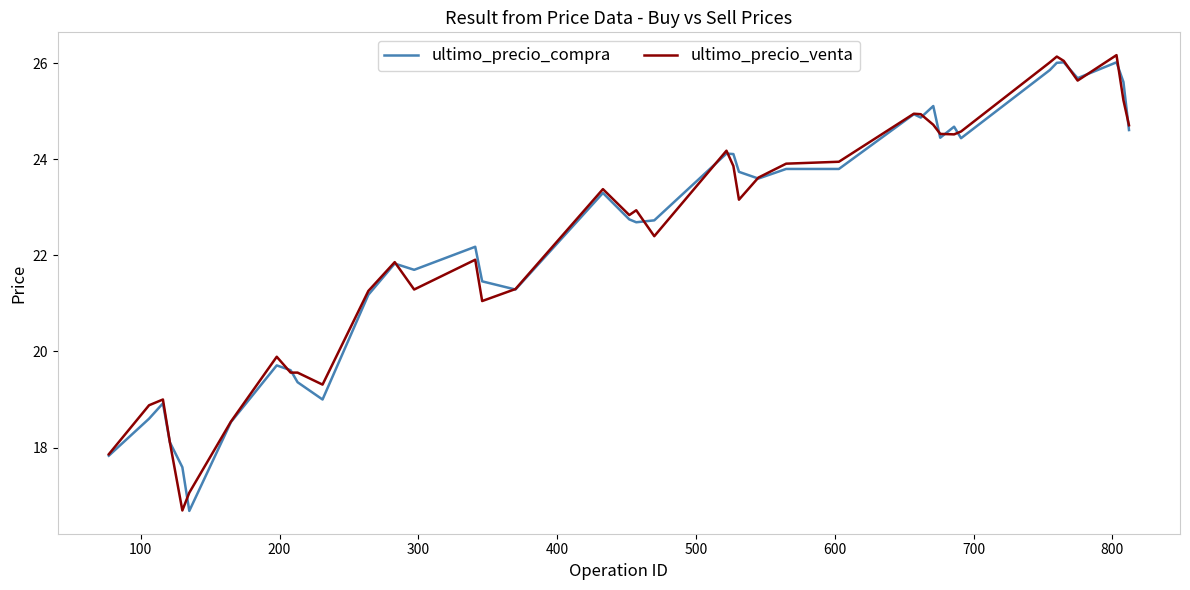

True or false: ultimo_precio_venta has more than 0 points higher than both neighbors.

True